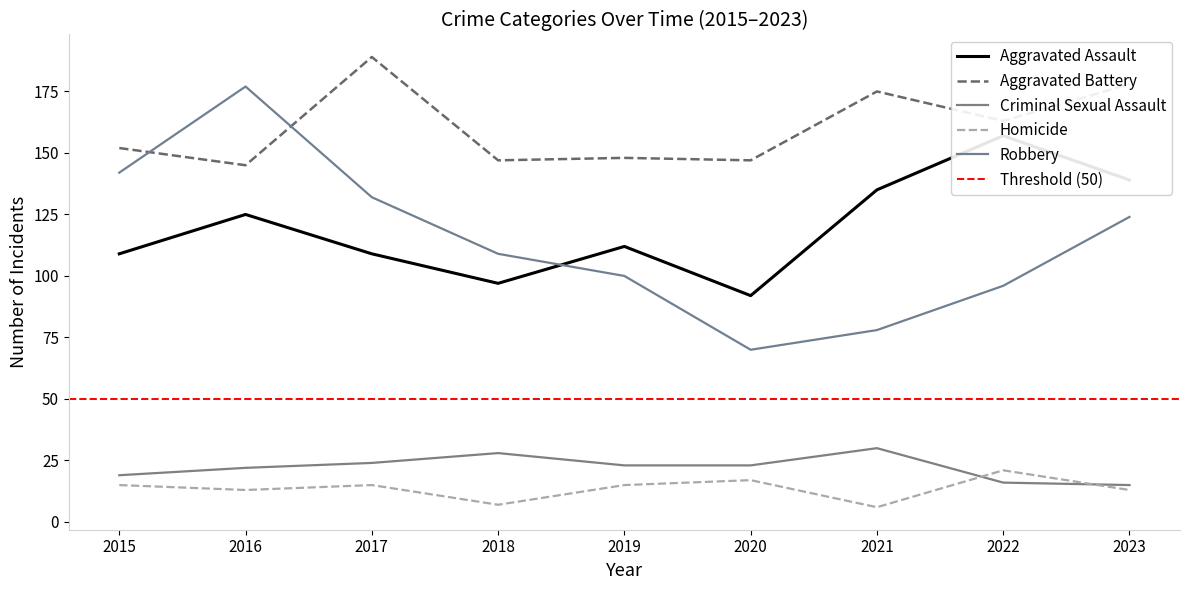

Where do Aggravated Assault and Robbery first cross each other?

2018 and 2019